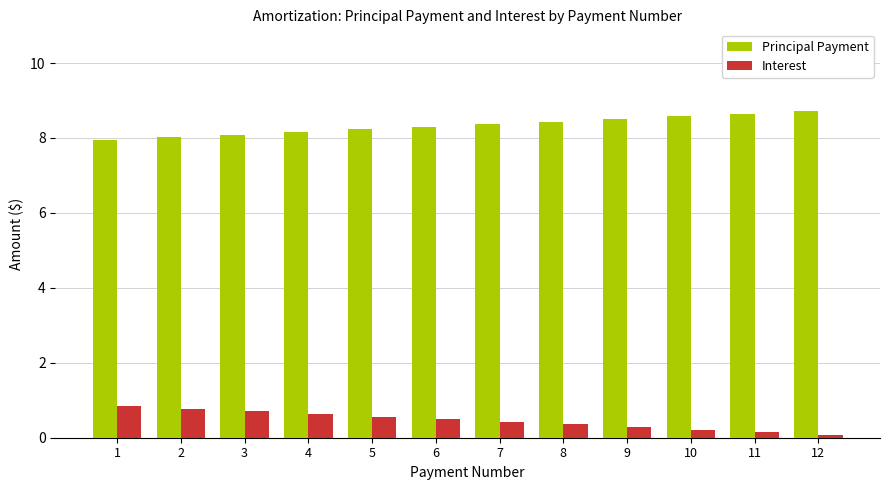

Reading right to left, what are all the values shown in this chart?

Principal Payment: 12=8.7	11=8.6	10=8.6	9=8.5	8=8.4	7=8.4	6=8.3	5=8.2	4=8.2	3=8.1	2=8.0	1=8.0
Interest: 12=0.1	11=0.1	10=0.2	9=0.3	8=0.4	7=0.4	6=0.5	5=0.6	4=0.6	3=0.7	2=0.8	1=0.8